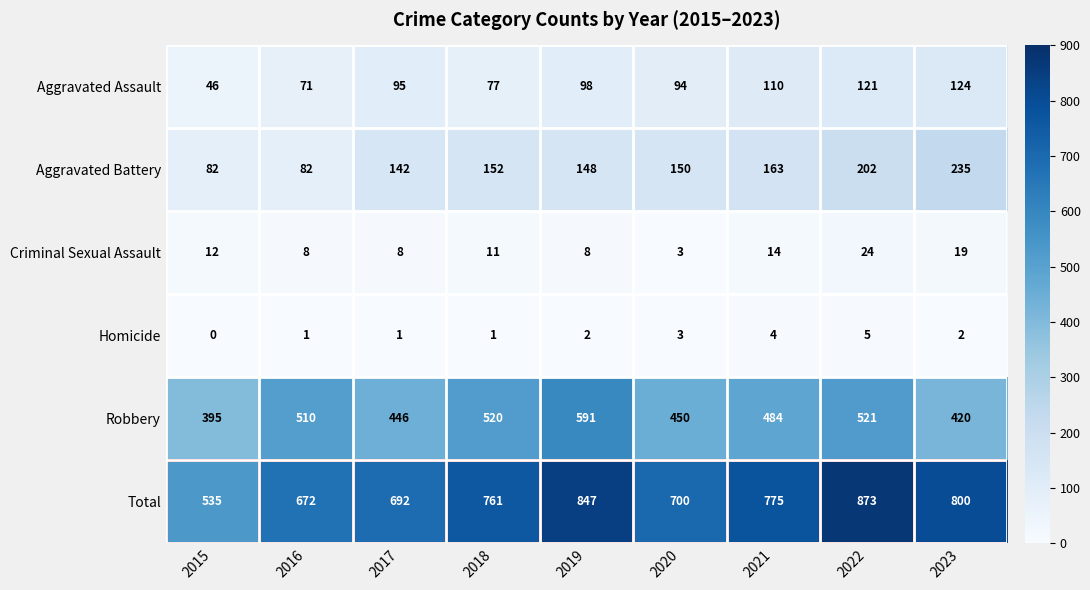

Which label corresponds to the largest value in the chart?

2022